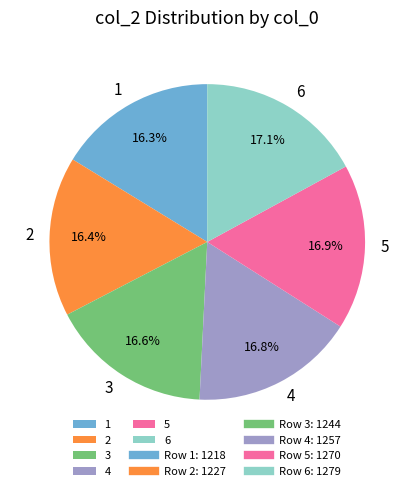

Between 2 and 5, which is larger?

5